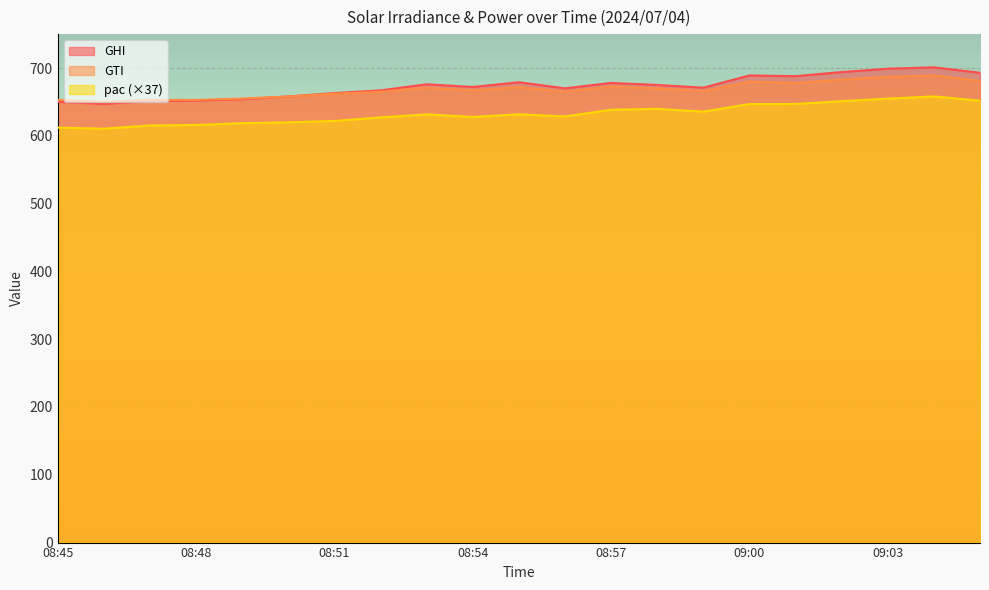

Which series has the widest spread of values?

GHI